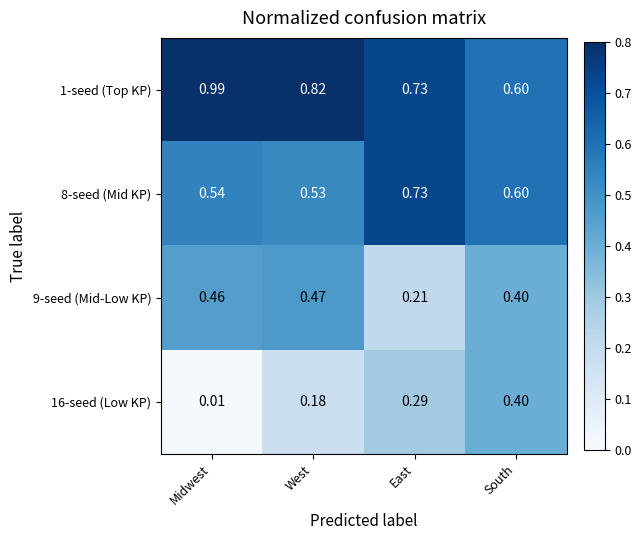

List the series in order of their overall mean, lowest first.

16-seed (Low KP), 9-seed (Mid-Low KP), 8-seed (Mid KP), 1-seed (Top KP)